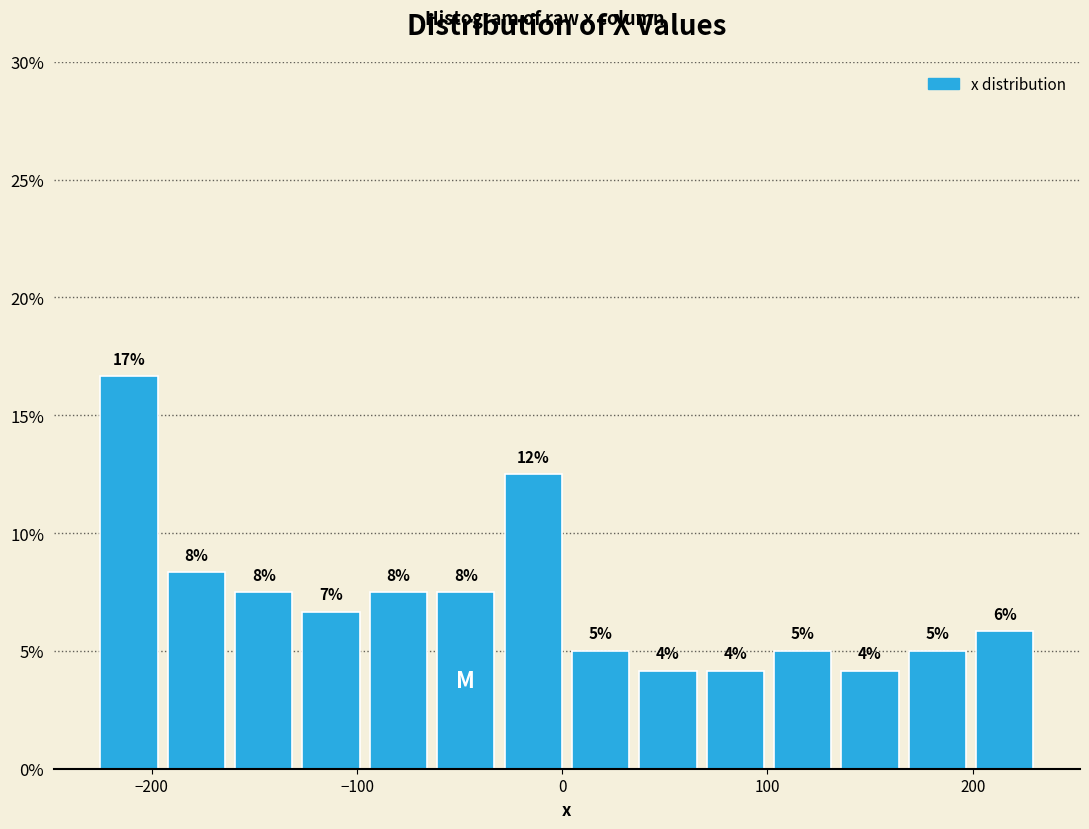

Around what value on the x-axis is the tallest bar? Give the approximate position of its centre, as read against the axis.

-210